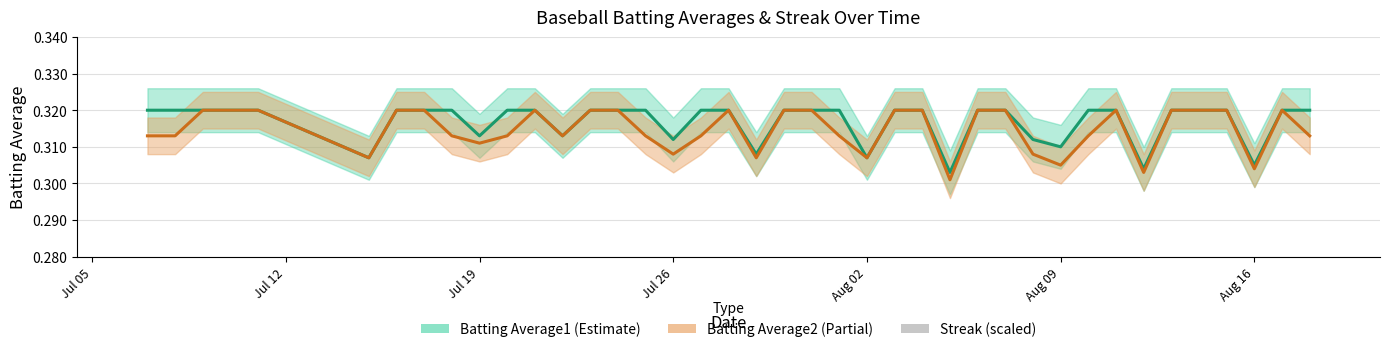

Reading right to left, list all the values displayed in this chart.

Batting Average1: 0.3	0.3	0.3	0.3	0.3	0.3	0.3	0.3	0.3	0.3	0.3	0.3	0.3	0.3	0.3	0.3	0.3	0.3	0.3	0.3	0.3	0.3	0.3	0.3	0.3	0.3	0.3	0.3	0.3	0.3	0.3	0.3	0.3	0.3	0.3	0.3	0.3	0.3	0.3	0.3
Batting Average2: 0.3	0.3	0.3	0.3	0.3	0.3	0.3	0.3	0.3	0.3	0.3	0.3	0.3	0.3	0.3	0.3	0.3	0.3	0.3	0.3	0.3	0.3	0.3	0.3	0.3	0.3	0.3	0.3	0.3	0.3	0.3	0.3	0.3	0.3	0.3	0.3	0.3	0.3	0.3	0.3
Streak (scaled): 0.0	0.0	0.0	0.0	0.0	0.0	0.0	0.0	0.0	0.0	0.0	0.0	0.0	0.0	0.0	0.0	0.0	0.0	0.0	0.0	0.0	0.0	0.0	0.0	0.0	0.0	0.0	0.0	0.0	0.0	0.0	0.0	0.0	0.0	0.0	0.0	0.0	0.0	0.0	0.0